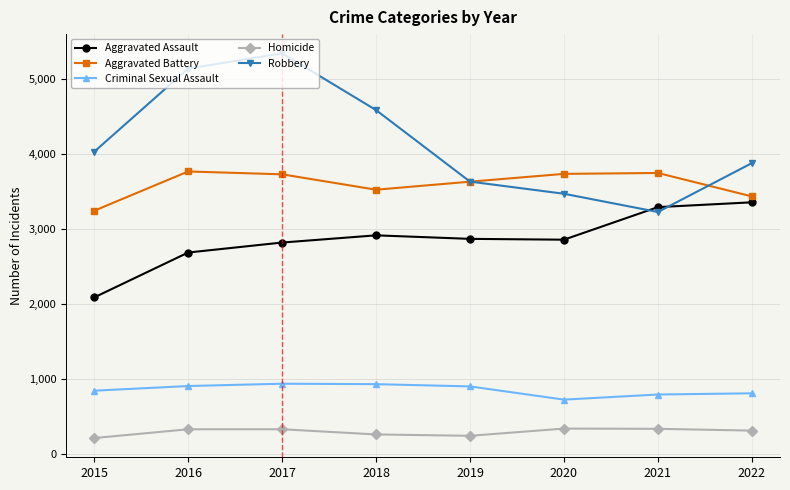

How many interior local valleys does the Aggravated Battery series have?

1